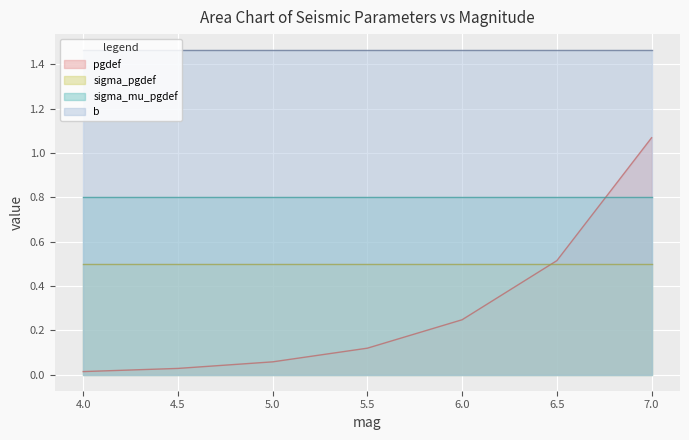

Reading left to right, extract all data points from this chart.

pgdef: 0.0	0.0	0.1	0.1	0.2	0.5	1.1
sigma_pgdef: 0.5	0.5	0.5	0.5	0.5	0.5	0.5
sigma_mu_pgdef: 0.8	0.8	0.8	0.8	0.8	0.8	0.8
b: 1.5	1.5	1.5	1.5	1.5	1.5	1.5